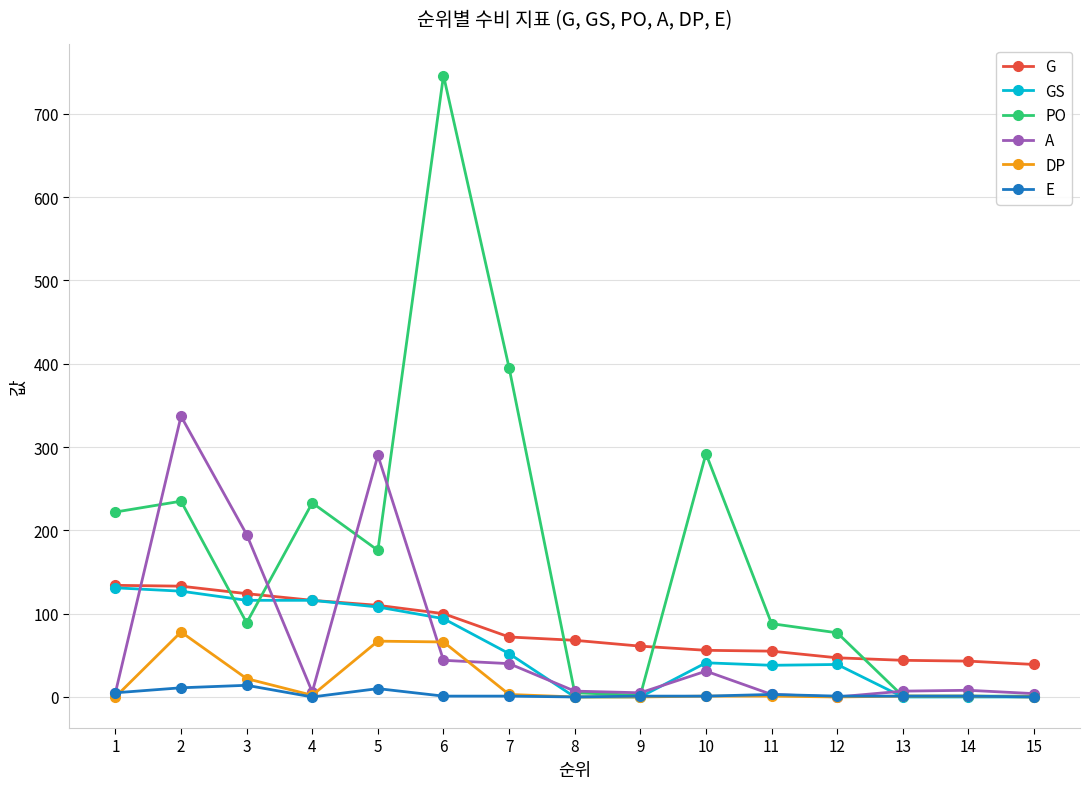

What is the sum of the PO values at 12 and 15?

78